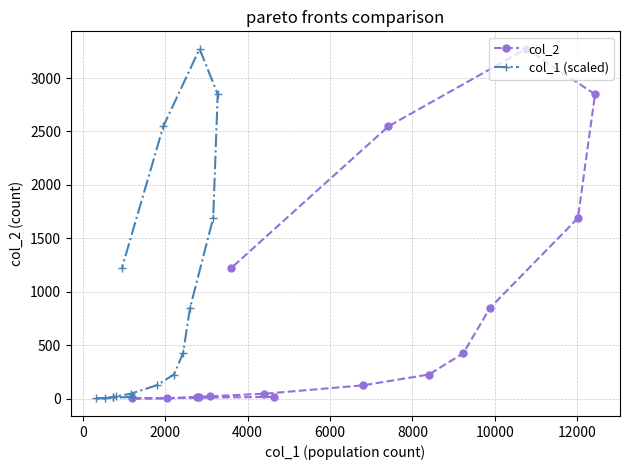

Count the number of data series in this chart.

2